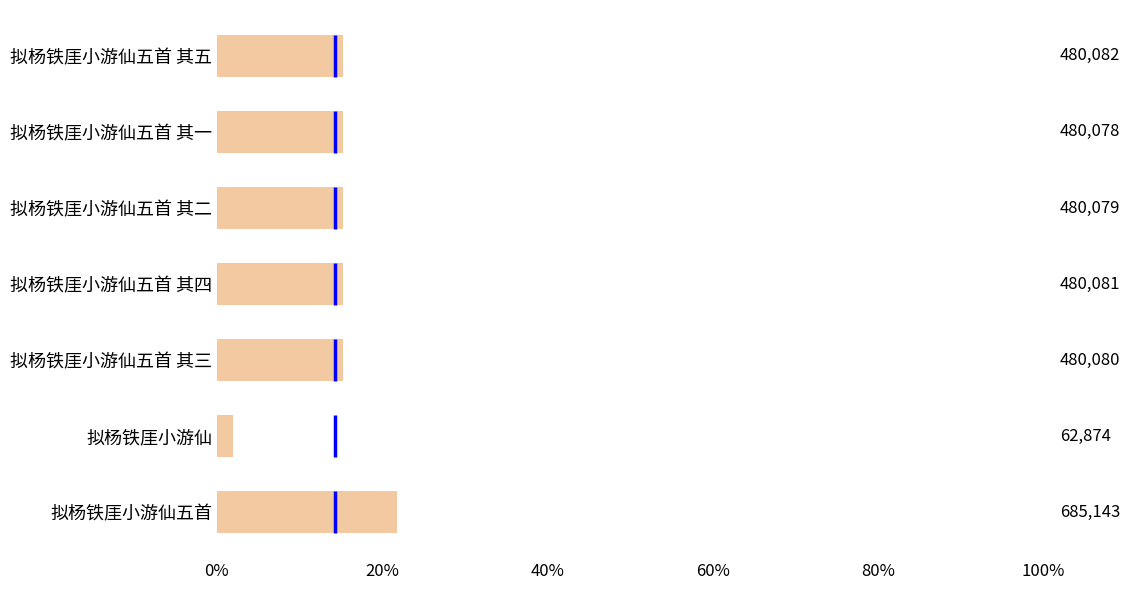

How many bars are there in total?

7